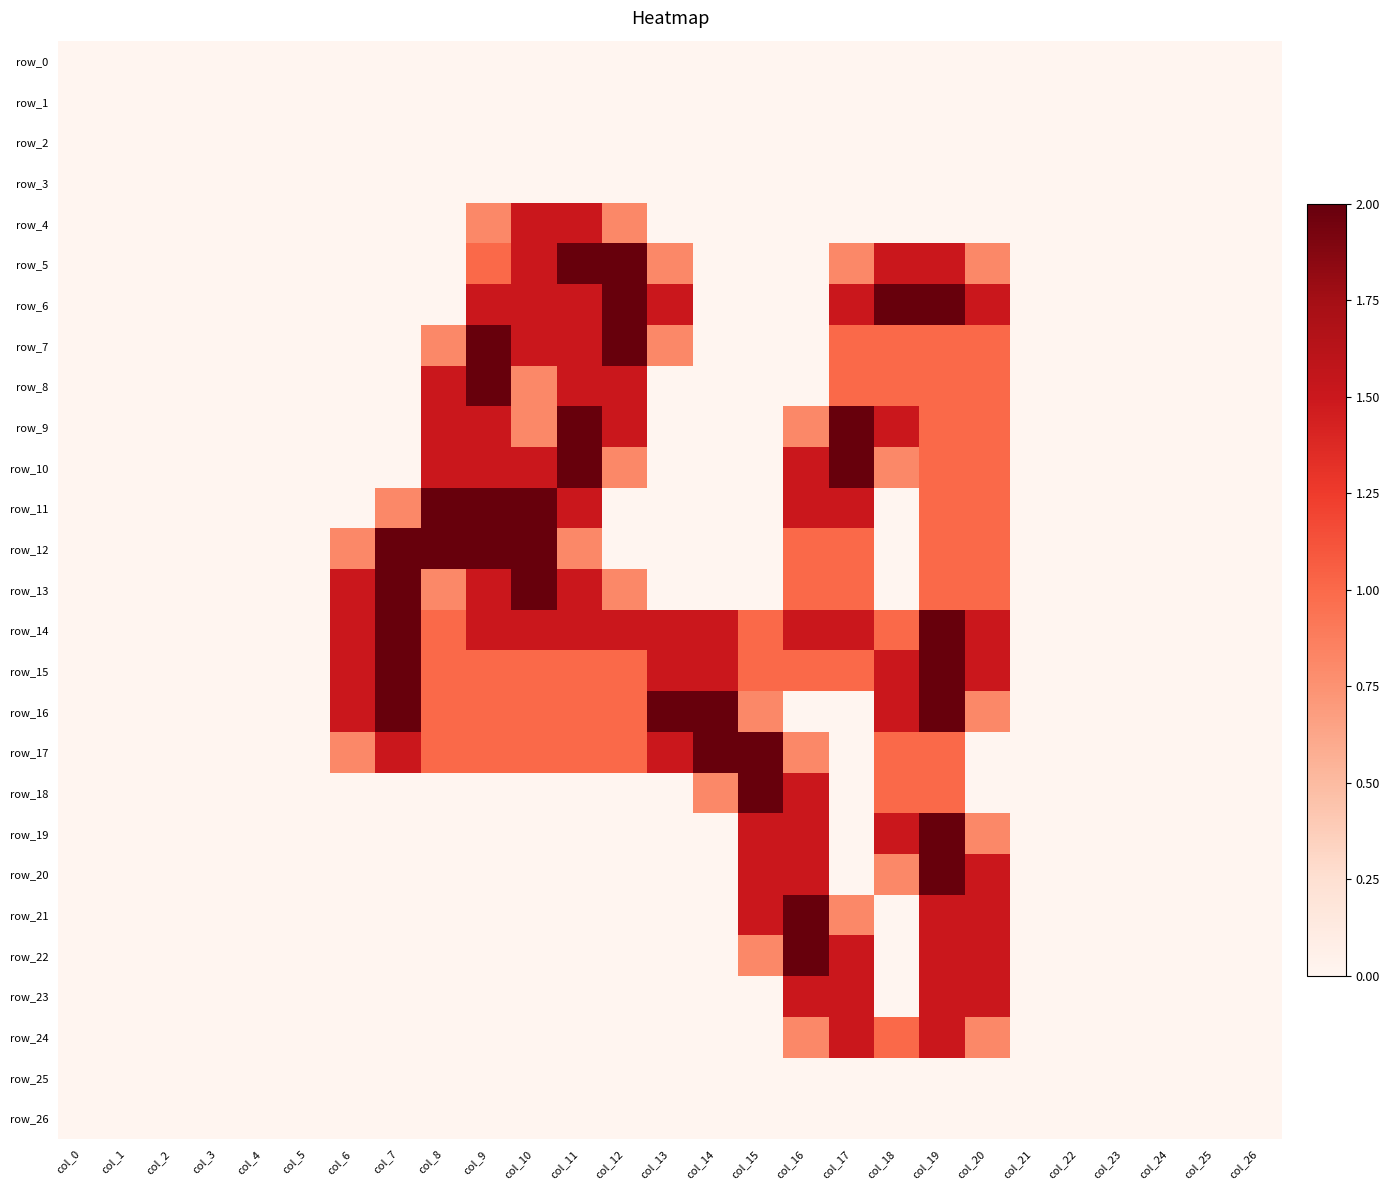

List the labels in order of row_2 value, largest first.

col_0, col_1, col_2, col_3, col_4, col_5, col_6, col_7, col_8, col_9, col_10, col_11, col_12, col_13, col_14, col_15, col_16, col_17, col_18, col_19, col_20, col_21, col_22, col_23, col_24, col_25, col_26